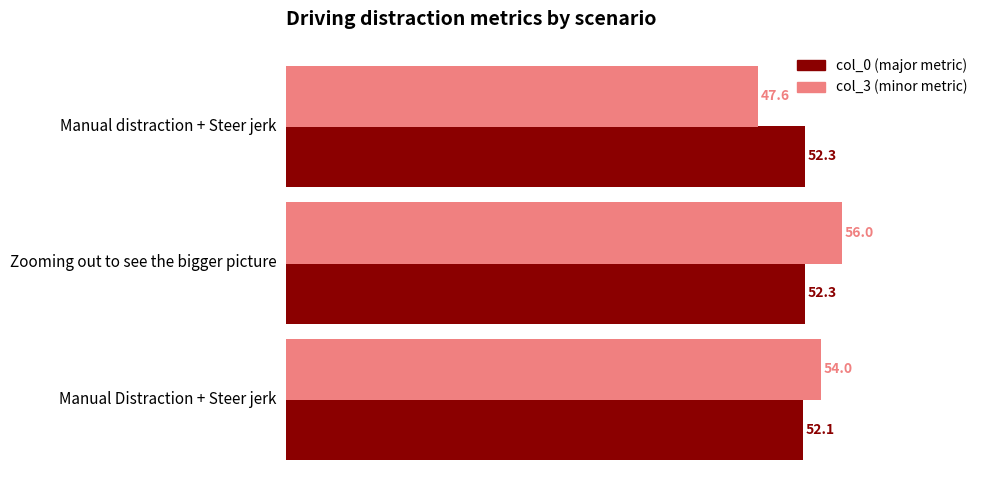

How many series are shown in this chart?

2